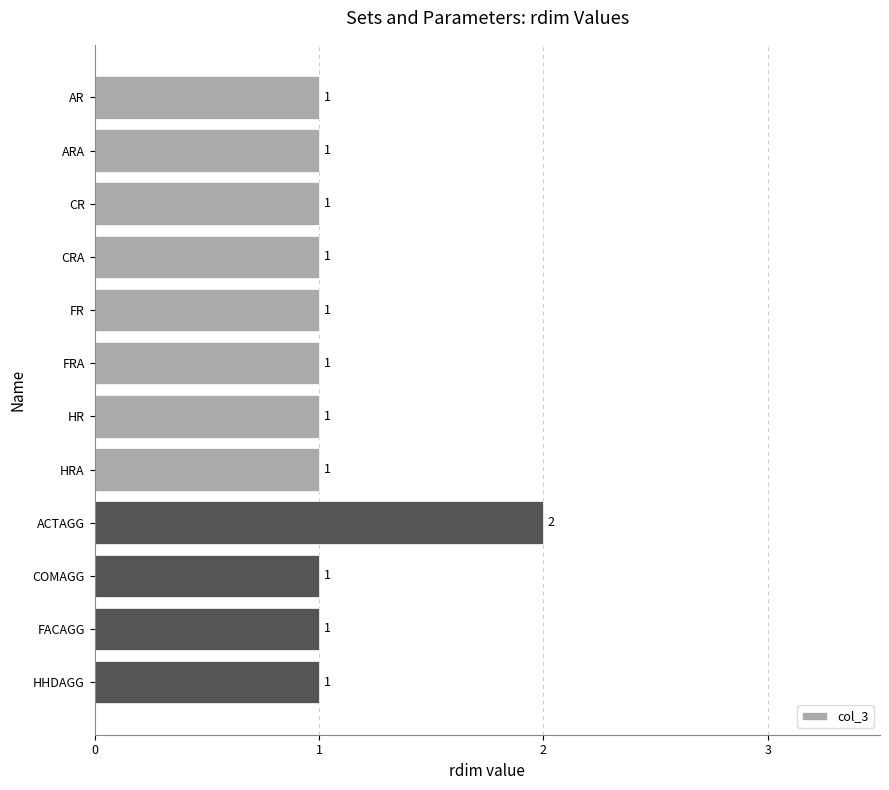

Count the values in the range 1 to 2.

12